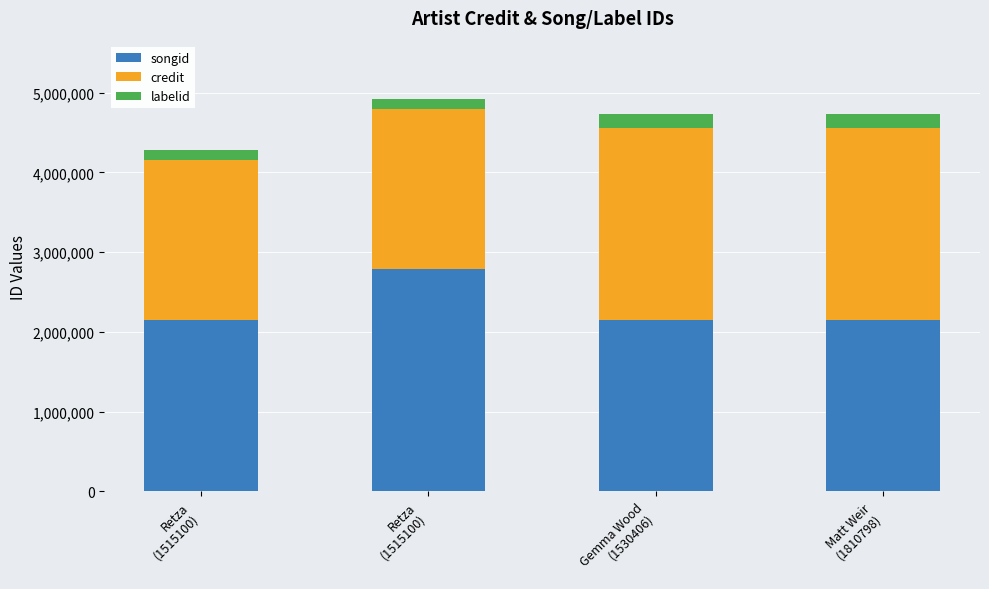

The value of credit at Matt Weir
(1810798) is 2409506. True or false?

True